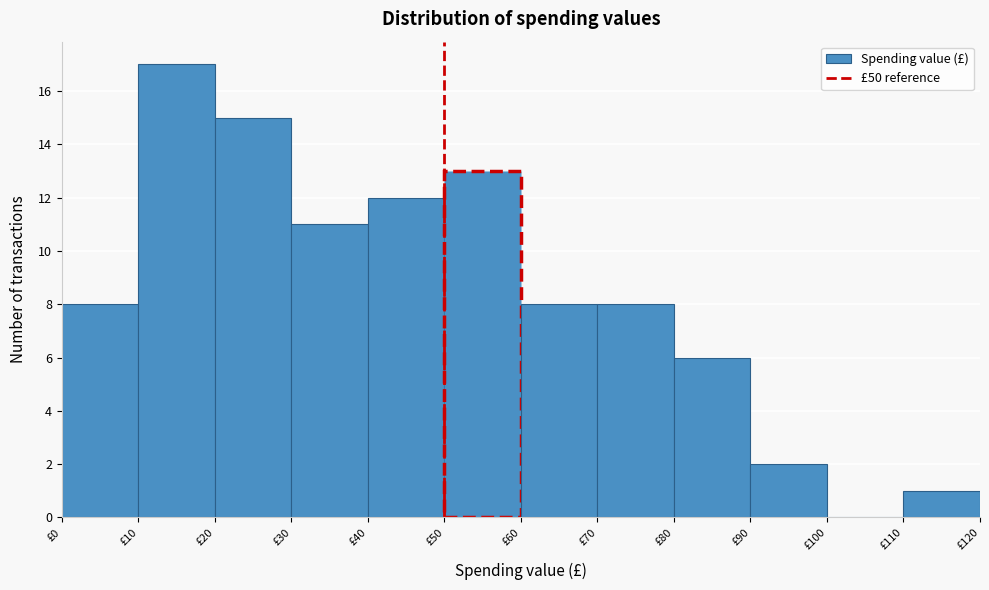

Which range on the x-axis has the tallest bar?

10 to 20